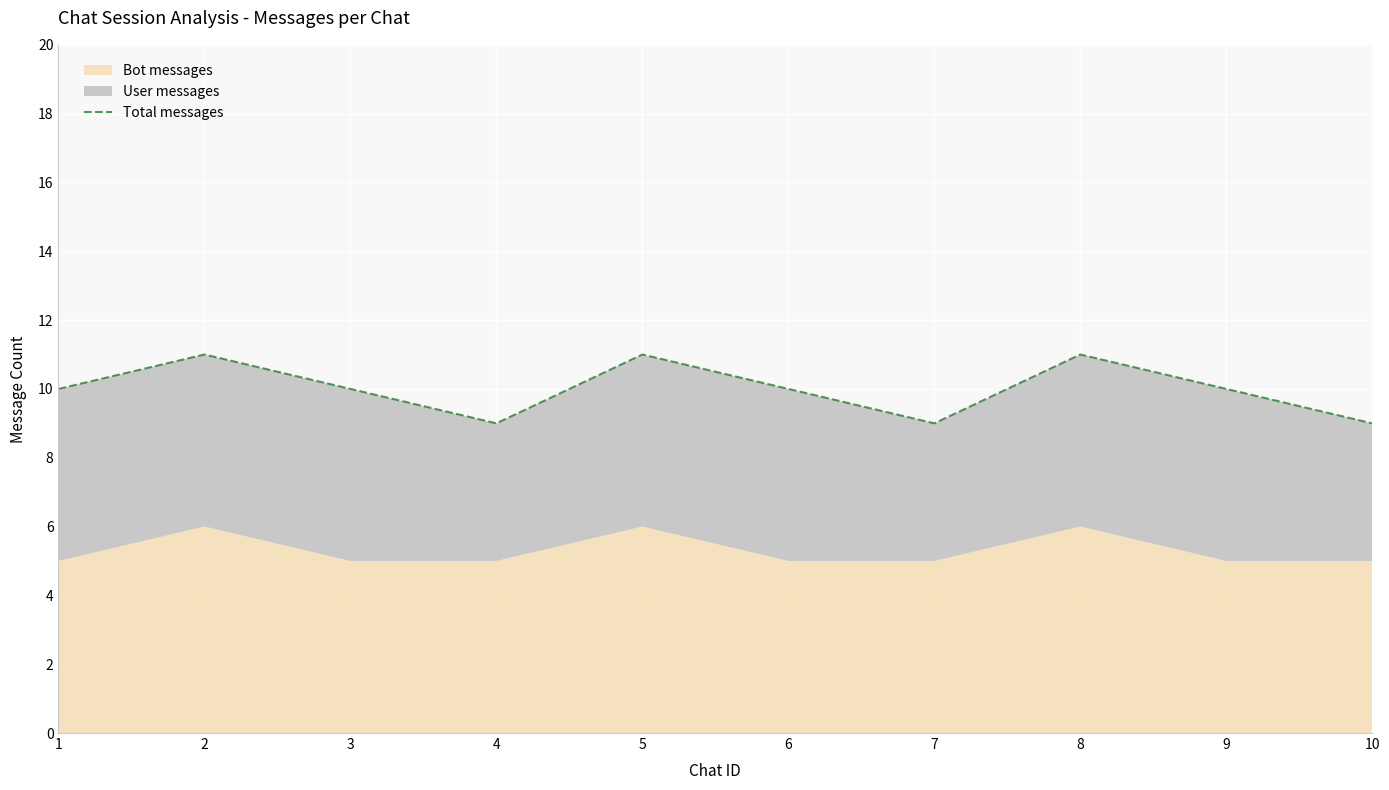

Where is the data nearest to the value 10?

1